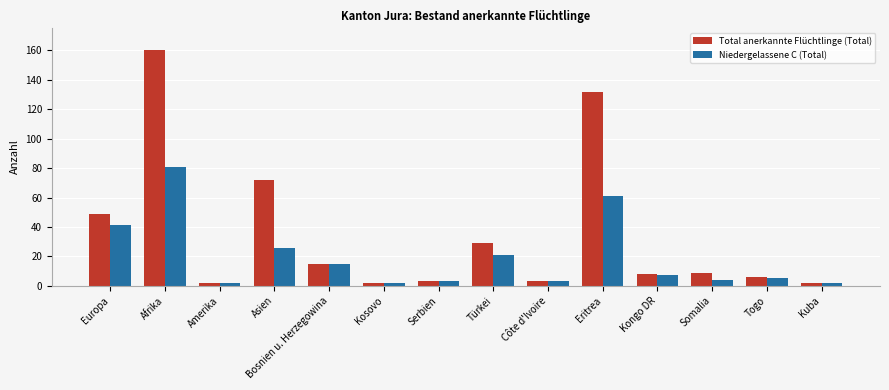

At which label is Total anerkannte Flüchtlinge (Total) closest to 81?

Asien